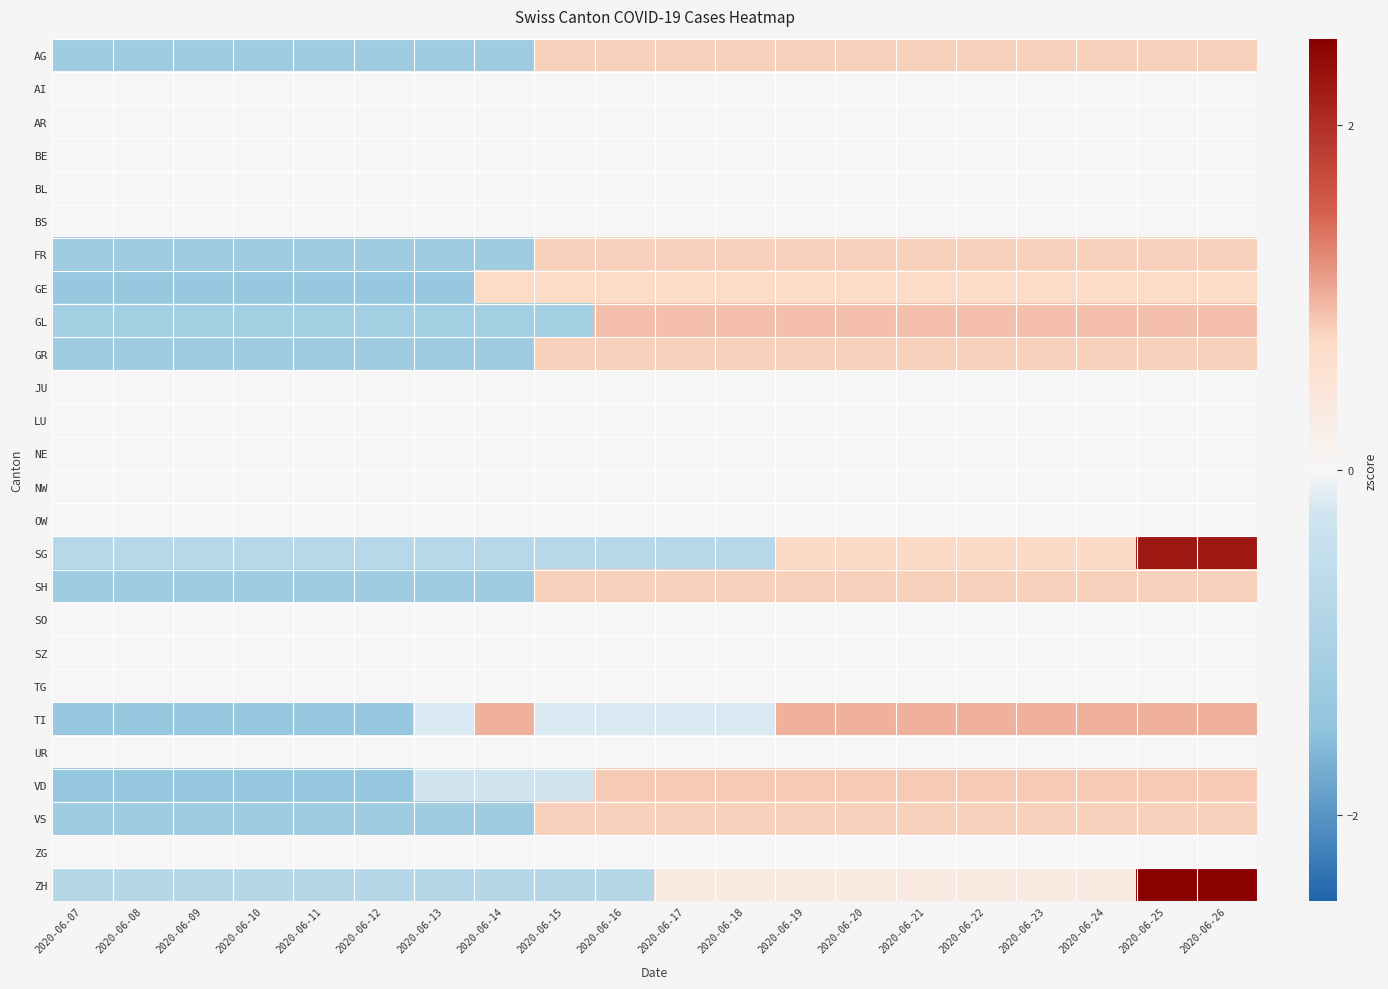

Reading left to right, what are all the values shown in this chart?

AG: 2020-06-07=-1.2	2020-06-08=-1.2	2020-06-09=-1.2	2020-06-10=-1.2	2020-06-11=-1.2	2020-06-12=-1.2	2020-06-13=-1.2	2020-06-14=-1.2	2020-06-15=0.8	2020-06-16=0.8	2020-06-17=0.8	2020-06-18=0.8	2020-06-19=0.8	2020-06-20=0.8	2020-06-21=0.8	2020-06-22=0.8	2020-06-23=0.8	2020-06-24=0.8	2020-06-25=0.8	2020-06-26=0.8
AI: 2020-06-07=0.0	2020-06-08=0.0	2020-06-09=0.0	2020-06-10=0.0	2020-06-11=0.0	2020-06-12=0.0	2020-06-13=0.0	2020-06-14=0.0	2020-06-15=0.0	2020-06-16=0.0	2020-06-17=0.0	2020-06-18=0.0	2020-06-19=0.0	2020-06-20=0.0	2020-06-21=0.0	2020-06-22=0.0	2020-06-23=0.0	2020-06-24=0.0	2020-06-25=0.0	2020-06-26=0.0
AR: 2020-06-07=0.0	2020-06-08=0.0	2020-06-09=0.0	2020-06-10=0.0	2020-06-11=0.0	2020-06-12=0.0	2020-06-13=0.0	2020-06-14=0.0	2020-06-15=0.0	2020-06-16=0.0	2020-06-17=0.0	2020-06-18=0.0	2020-06-19=0.0	2020-06-20=0.0	2020-06-21=0.0	2020-06-22=0.0	2020-06-23=0.0	2020-06-24=0.0	2020-06-25=0.0	2020-06-26=0.0
BE: 2020-06-07=0.0	2020-06-08=0.0	2020-06-09=0.0	2020-06-10=0.0	2020-06-11=0.0	2020-06-12=0.0	2020-06-13=0.0	2020-06-14=0.0	2020-06-15=0.0	2020-06-16=0.0	2020-06-17=0.0	2020-06-18=0.0	2020-06-19=0.0	2020-06-20=0.0	2020-06-21=0.0	2020-06-22=0.0	2020-06-23=0.0	2020-06-24=0.0	2020-06-25=0.0	2020-06-26=0.0
BL: 2020-06-07=0.0	2020-06-08=0.0	2020-06-09=0.0	2020-06-10=0.0	2020-06-11=0.0	2020-06-12=0.0	2020-06-13=0.0	2020-06-14=0.0	2020-06-15=0.0	2020-06-16=0.0	2020-06-17=0.0	2020-06-18=0.0	2020-06-19=0.0	2020-06-20=0.0	2020-06-21=0.0	2020-06-22=0.0	2020-06-23=0.0	2020-06-24=0.0	2020-06-25=0.0	2020-06-26=0.0
BS: 2020-06-07=0.0	2020-06-08=0.0	2020-06-09=0.0	2020-06-10=0.0	2020-06-11=0.0	2020-06-12=0.0	2020-06-13=0.0	2020-06-14=0.0	2020-06-15=0.0	2020-06-16=0.0	2020-06-17=0.0	2020-06-18=0.0	2020-06-19=0.0	2020-06-20=0.0	2020-06-21=0.0	2020-06-22=0.0	2020-06-23=0.0	2020-06-24=0.0	2020-06-25=0.0	2020-06-26=0.0
FR: 2020-06-07=-1.2	2020-06-08=-1.2	2020-06-09=-1.2	2020-06-10=-1.2	2020-06-11=-1.2	2020-06-12=-1.2	2020-06-13=-1.2	2020-06-14=-1.2	2020-06-15=0.8	2020-06-16=0.8	2020-06-17=0.8	2020-06-18=0.8	2020-06-19=0.8	2020-06-20=0.8	2020-06-21=0.8	2020-06-22=0.8	2020-06-23=0.8	2020-06-24=0.8	2020-06-25=0.8	2020-06-26=0.8
GE: 2020-06-07=-1.4	2020-06-08=-1.4	2020-06-09=-1.4	2020-06-10=-1.4	2020-06-11=-1.4	2020-06-12=-1.4	2020-06-13=-1.4	2020-06-14=0.7	2020-06-15=0.7	2020-06-16=0.7	2020-06-17=0.7	2020-06-18=0.7	2020-06-19=0.7	2020-06-20=0.7	2020-06-21=0.7	2020-06-22=0.7	2020-06-23=0.7	2020-06-24=0.7	2020-06-25=0.7	2020-06-26=0.7
GL: 2020-06-07=-1.1	2020-06-08=-1.1	2020-06-09=-1.1	2020-06-10=-1.1	2020-06-11=-1.1	2020-06-12=-1.1	2020-06-13=-1.1	2020-06-14=-1.1	2020-06-15=-1.1	2020-06-16=0.9	2020-06-17=0.9	2020-06-18=0.9	2020-06-19=0.9	2020-06-20=0.9	2020-06-21=0.9	2020-06-22=0.9	2020-06-23=0.9	2020-06-24=0.9	2020-06-25=0.9	2020-06-26=0.9
GR: 2020-06-07=-1.2	2020-06-08=-1.2	2020-06-09=-1.2	2020-06-10=-1.2	2020-06-11=-1.2	2020-06-12=-1.2	2020-06-13=-1.2	2020-06-14=-1.2	2020-06-15=0.8	2020-06-16=0.8	2020-06-17=0.8	2020-06-18=0.8	2020-06-19=0.8	2020-06-20=0.8	2020-06-21=0.8	2020-06-22=0.8	2020-06-23=0.8	2020-06-24=0.8	2020-06-25=0.8	2020-06-26=0.8
JU: 2020-06-07=0.0	2020-06-08=0.0	2020-06-09=0.0	2020-06-10=0.0	2020-06-11=0.0	2020-06-12=0.0	2020-06-13=0.0	2020-06-14=0.0	2020-06-15=0.0	2020-06-16=0.0	2020-06-17=0.0	2020-06-18=0.0	2020-06-19=0.0	2020-06-20=0.0	2020-06-21=0.0	2020-06-22=0.0	2020-06-23=0.0	2020-06-24=0.0	2020-06-25=0.0	2020-06-26=0.0
LU: 2020-06-07=0.0	2020-06-08=0.0	2020-06-09=0.0	2020-06-10=0.0	2020-06-11=0.0	2020-06-12=0.0	2020-06-13=0.0	2020-06-14=0.0	2020-06-15=0.0	2020-06-16=0.0	2020-06-17=0.0	2020-06-18=0.0	2020-06-19=0.0	2020-06-20=0.0	2020-06-21=0.0	2020-06-22=0.0	2020-06-23=0.0	2020-06-24=0.0	2020-06-25=0.0	2020-06-26=0.0
NE: 2020-06-07=0.0	2020-06-08=0.0	2020-06-09=0.0	2020-06-10=0.0	2020-06-11=0.0	2020-06-12=0.0	2020-06-13=0.0	2020-06-14=0.0	2020-06-15=0.0	2020-06-16=0.0	2020-06-17=0.0	2020-06-18=0.0	2020-06-19=0.0	2020-06-20=0.0	2020-06-21=0.0	2020-06-22=0.0	2020-06-23=0.0	2020-06-24=0.0	2020-06-25=0.0	2020-06-26=0.0
NW: 2020-06-07=0.0	2020-06-08=0.0	2020-06-09=0.0	2020-06-10=0.0	2020-06-11=0.0	2020-06-12=0.0	2020-06-13=0.0	2020-06-14=0.0	2020-06-15=0.0	2020-06-16=0.0	2020-06-17=0.0	2020-06-18=0.0	2020-06-19=0.0	2020-06-20=0.0	2020-06-21=0.0	2020-06-22=0.0	2020-06-23=0.0	2020-06-24=0.0	2020-06-25=0.0	2020-06-26=0.0
OW: 2020-06-07=0.0	2020-06-08=0.0	2020-06-09=0.0	2020-06-10=0.0	2020-06-11=0.0	2020-06-12=0.0	2020-06-13=0.0	2020-06-14=0.0	2020-06-15=0.0	2020-06-16=0.0	2020-06-17=0.0	2020-06-18=0.0	2020-06-19=0.0	2020-06-20=0.0	2020-06-21=0.0	2020-06-22=0.0	2020-06-23=0.0	2020-06-24=0.0	2020-06-25=0.0	2020-06-26=0.0
SG: 2020-06-07=-0.7	2020-06-08=-0.7	2020-06-09=-0.7	2020-06-10=-0.7	2020-06-11=-0.7	2020-06-12=-0.7	2020-06-13=-0.7	2020-06-14=-0.7	2020-06-15=-0.7	2020-06-16=-0.7	2020-06-17=-0.7	2020-06-18=-0.7	2020-06-19=0.7	2020-06-20=0.7	2020-06-21=0.7	2020-06-22=0.7	2020-06-23=0.7	2020-06-24=0.7	2020-06-25=2.2	2020-06-26=2.2
SH: 2020-06-07=-1.2	2020-06-08=-1.2	2020-06-09=-1.2	2020-06-10=-1.2	2020-06-11=-1.2	2020-06-12=-1.2	2020-06-13=-1.2	2020-06-14=-1.2	2020-06-15=0.8	2020-06-16=0.8	2020-06-17=0.8	2020-06-18=0.8	2020-06-19=0.8	2020-06-20=0.8	2020-06-21=0.8	2020-06-22=0.8	2020-06-23=0.8	2020-06-24=0.8	2020-06-25=0.8	2020-06-26=0.8
SO: 2020-06-07=0.0	2020-06-08=0.0	2020-06-09=0.0	2020-06-10=0.0	2020-06-11=0.0	2020-06-12=0.0	2020-06-13=0.0	2020-06-14=0.0	2020-06-15=0.0	2020-06-16=0.0	2020-06-17=0.0	2020-06-18=0.0	2020-06-19=0.0	2020-06-20=0.0	2020-06-21=0.0	2020-06-22=0.0	2020-06-23=0.0	2020-06-24=0.0	2020-06-25=0.0	2020-06-26=0.0
SZ: 2020-06-07=0.0	2020-06-08=0.0	2020-06-09=0.0	2020-06-10=0.0	2020-06-11=0.0	2020-06-12=0.0	2020-06-13=0.0	2020-06-14=0.0	2020-06-15=0.0	2020-06-16=0.0	2020-06-17=0.0	2020-06-18=0.0	2020-06-19=0.0	2020-06-20=0.0	2020-06-21=0.0	2020-06-22=0.0	2020-06-23=0.0	2020-06-24=0.0	2020-06-25=0.0	2020-06-26=0.0
TG: 2020-06-07=0.0	2020-06-08=0.0	2020-06-09=0.0	2020-06-10=0.0	2020-06-11=0.0	2020-06-12=0.0	2020-06-13=0.0	2020-06-14=0.0	2020-06-15=0.0	2020-06-16=0.0	2020-06-17=0.0	2020-06-18=0.0	2020-06-19=0.0	2020-06-20=0.0	2020-06-21=0.0	2020-06-22=0.0	2020-06-23=0.0	2020-06-24=0.0	2020-06-25=0.0	2020-06-26=0.0
TI: 2020-06-07=-1.3	2020-06-08=-1.3	2020-06-09=-1.3	2020-06-10=-1.3	2020-06-11=-1.3	2020-06-12=-1.3	2020-06-13=-0.2	2020-06-14=1.0	2020-06-15=-0.2	2020-06-16=-0.2	2020-06-17=-0.2	2020-06-18=-0.2	2020-06-19=1.0	2020-06-20=1.0	2020-06-21=1.0	2020-06-22=1.0	2020-06-23=1.0	2020-06-24=1.0	2020-06-25=1.0	2020-06-26=1.0
UR: 2020-06-07=0.0	2020-06-08=0.0	2020-06-09=0.0	2020-06-10=0.0	2020-06-11=0.0	2020-06-12=0.0	2020-06-13=0.0	2020-06-14=0.0	2020-06-15=0.0	2020-06-16=0.0	2020-06-17=0.0	2020-06-18=0.0	2020-06-19=0.0	2020-06-20=0.0	2020-06-21=0.0	2020-06-22=0.0	2020-06-23=0.0	2020-06-24=0.0	2020-06-25=0.0	2020-06-26=0.0
VD: 2020-06-07=-1.4	2020-06-08=-1.4	2020-06-09=-1.4	2020-06-10=-1.4	2020-06-11=-1.4	2020-06-12=-1.4	2020-06-13=-0.3	2020-06-14=-0.3	2020-06-15=-0.3	2020-06-16=0.8	2020-06-17=0.8	2020-06-18=0.8	2020-06-19=0.8	2020-06-20=0.8	2020-06-21=0.8	2020-06-22=0.8	2020-06-23=0.8	2020-06-24=0.8	2020-06-25=0.8	2020-06-26=0.8
VS: 2020-06-07=-1.2	2020-06-08=-1.2	2020-06-09=-1.2	2020-06-10=-1.2	2020-06-11=-1.2	2020-06-12=-1.2	2020-06-13=-1.2	2020-06-14=-1.2	2020-06-15=0.8	2020-06-16=0.8	2020-06-17=0.8	2020-06-18=0.8	2020-06-19=0.8	2020-06-20=0.8	2020-06-21=0.8	2020-06-22=0.8	2020-06-23=0.8	2020-06-24=0.8	2020-06-25=0.8	2020-06-26=0.8
ZG: 2020-06-07=0.0	2020-06-08=0.0	2020-06-09=0.0	2020-06-10=0.0	2020-06-11=0.0	2020-06-12=0.0	2020-06-13=0.0	2020-06-14=0.0	2020-06-15=0.0	2020-06-16=0.0	2020-06-17=0.0	2020-06-18=0.0	2020-06-19=0.0	2020-06-20=0.0	2020-06-21=0.0	2020-06-22=0.0	2020-06-23=0.0	2020-06-24=0.0	2020-06-25=0.0	2020-06-26=0.0
ZH: 2020-06-07=-0.8	2020-06-08=-0.8	2020-06-09=-0.8	2020-06-10=-0.8	2020-06-11=-0.8	2020-06-12=-0.8	2020-06-13=-0.8	2020-06-14=-0.8	2020-06-15=-0.8	2020-06-16=-0.8	2020-06-17=0.3	2020-06-18=0.3	2020-06-19=0.3	2020-06-20=0.3	2020-06-21=0.3	2020-06-22=0.3	2020-06-23=0.3	2020-06-24=0.3	2020-06-25=2.6	2020-06-26=2.6